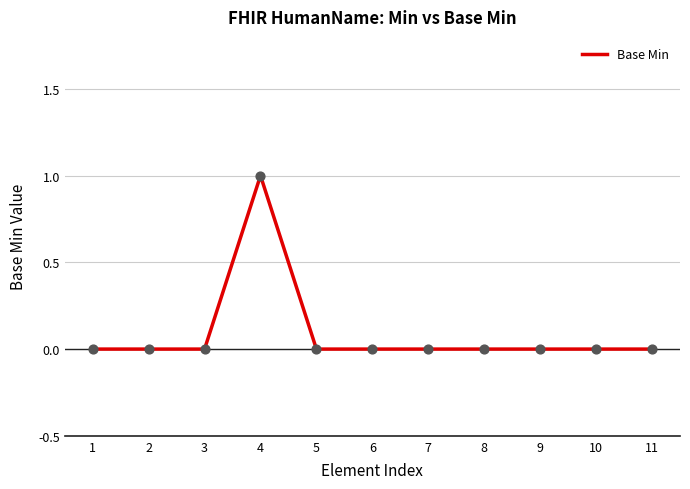

Which category has the highest value across all series?

4